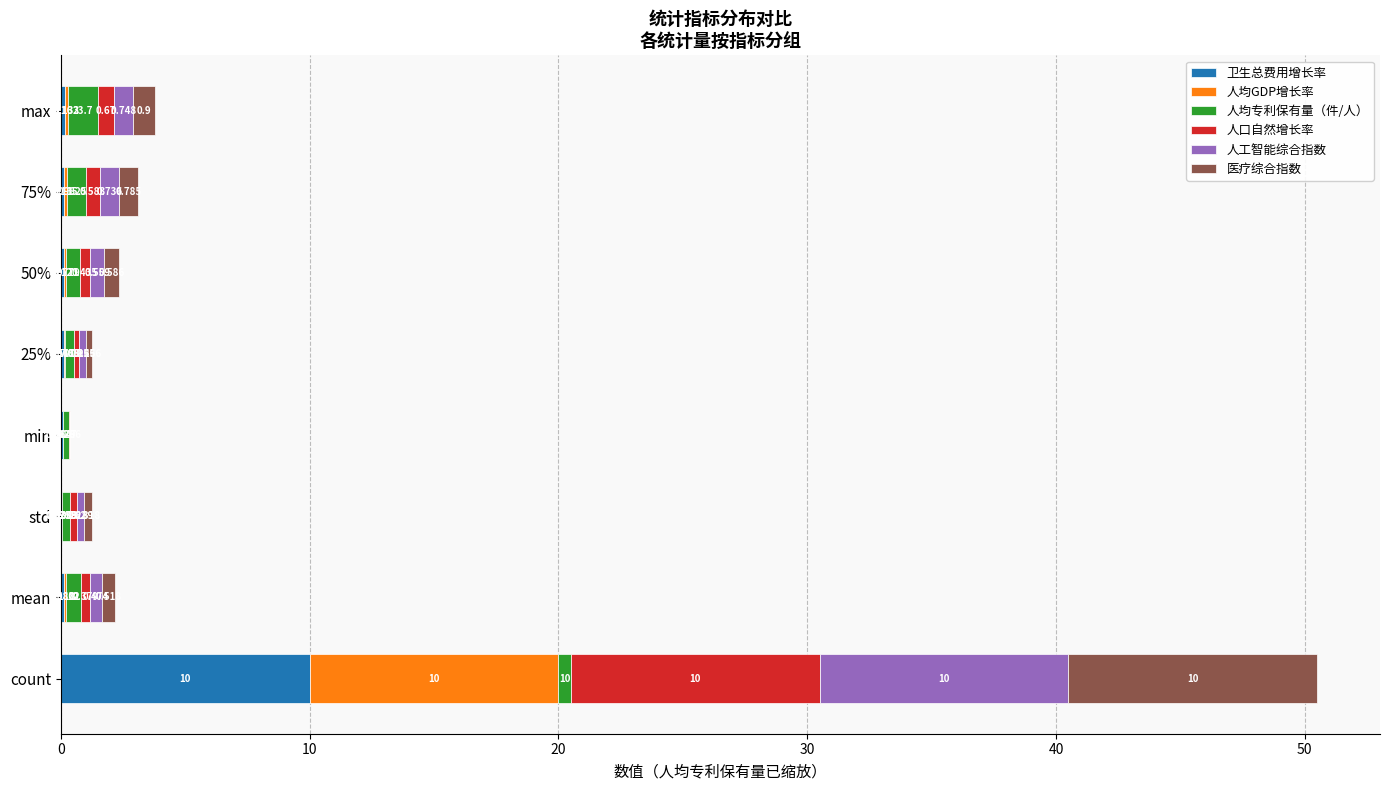

At which category is the sum across all series the highest?

count